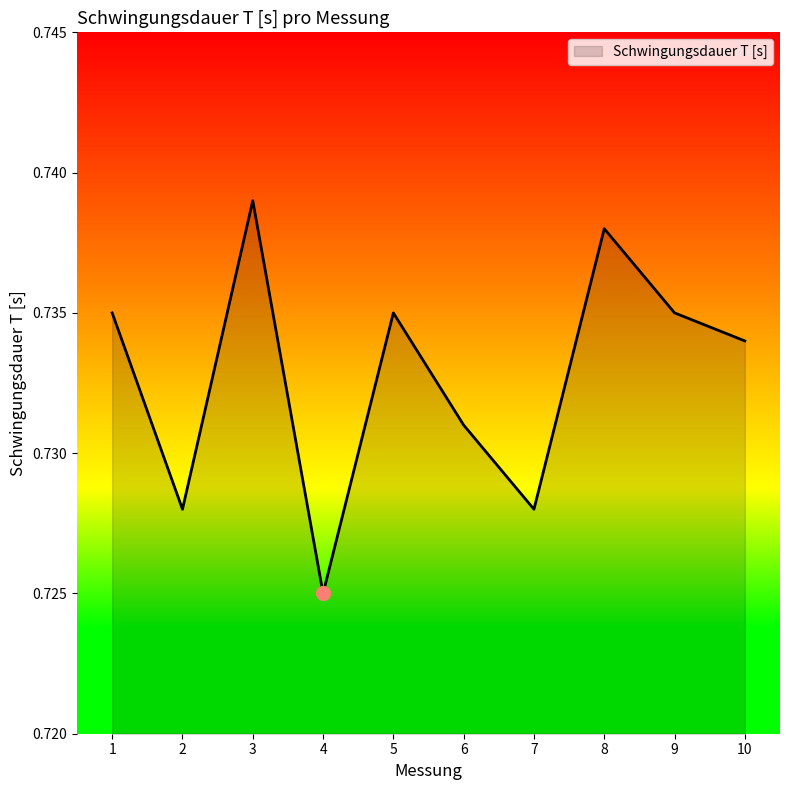

The chart shows a value of 0.3 at 8. True or false?

False